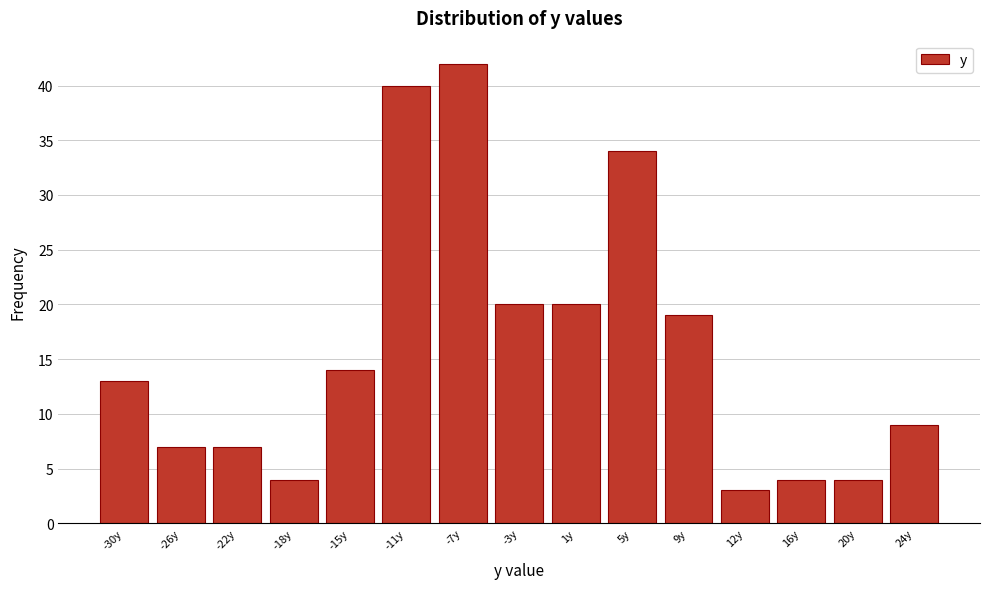

Reading left to right, what are all the values shown in this chart?

13	7	7	4	14	40	42	20	20	34	19	3	4	4	9